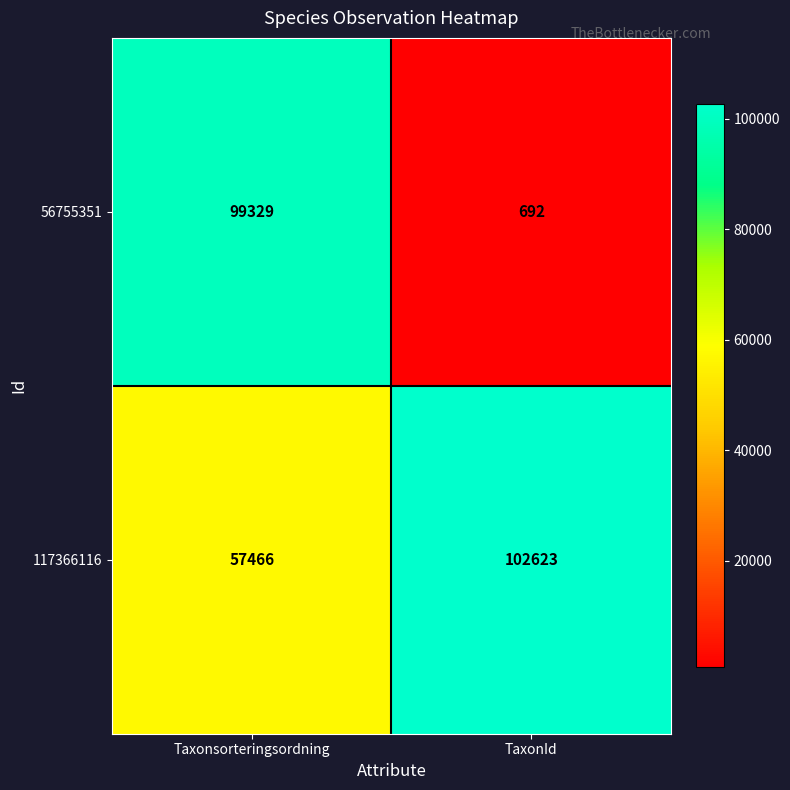

True or false: 117366116 has a value of 57466 at Taxonsorteringsordning.

True